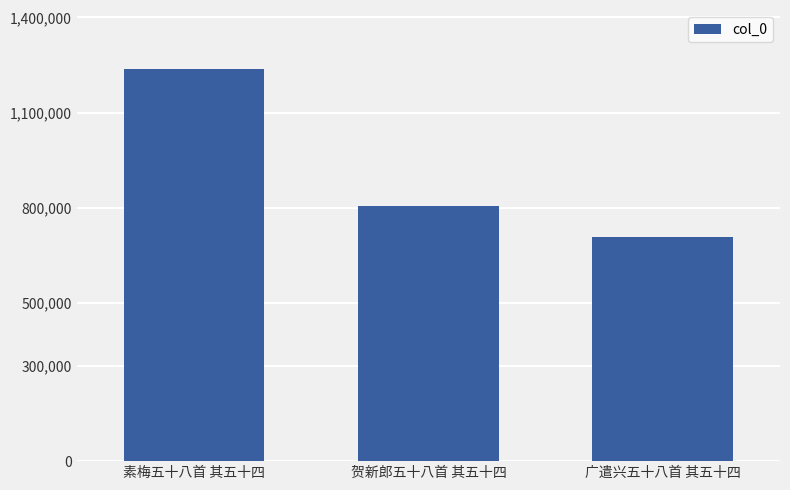

What is the difference between the values at 贺新郎五十八首 其五十四 and 素梅五十八首 其五十四?

431276